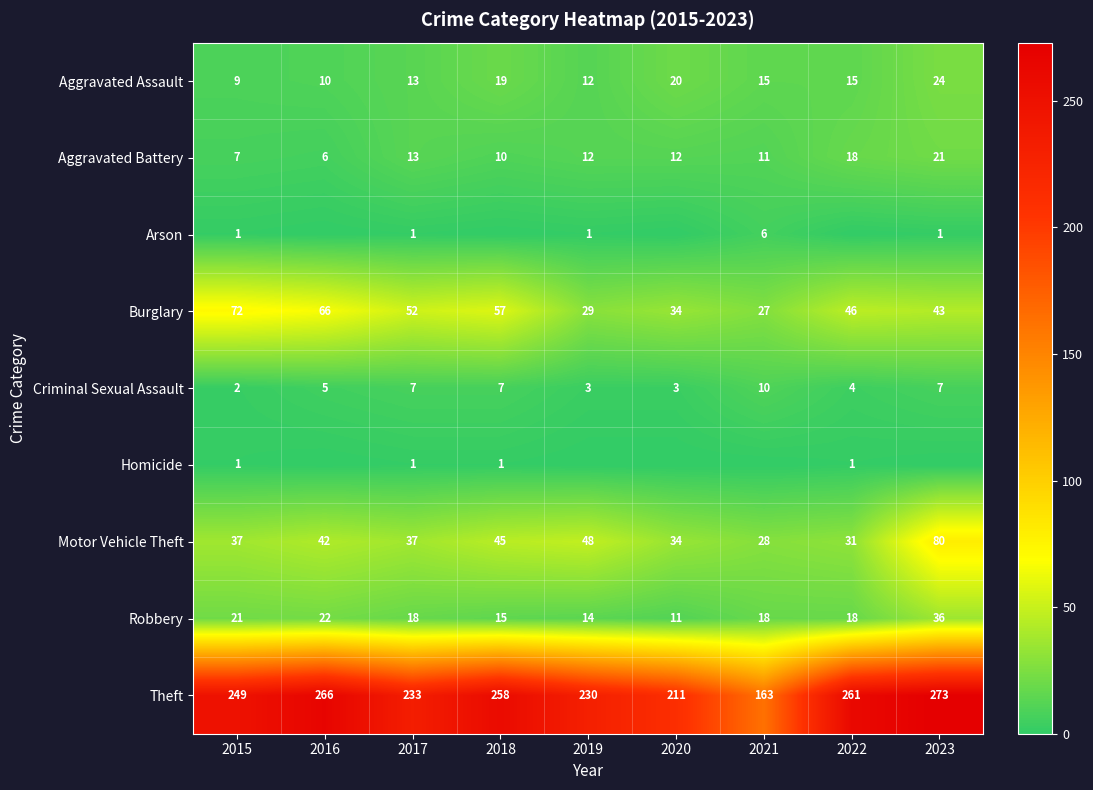

Is it true that Burglary equals 57 at 2018?

True